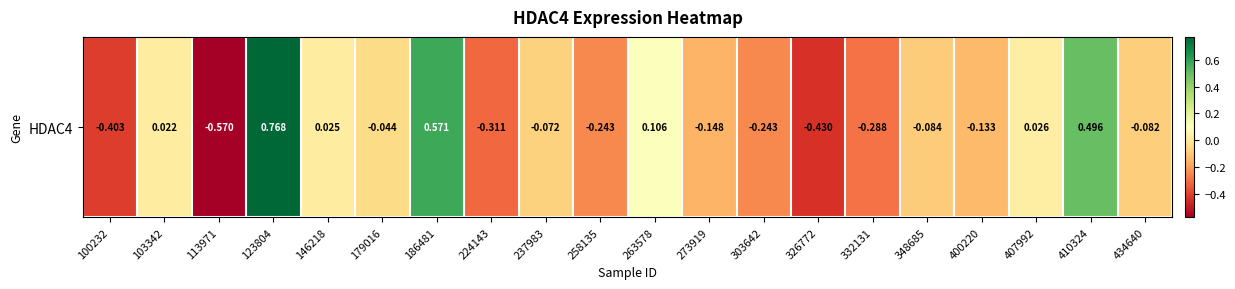

Count the number of values greater than 0.

7